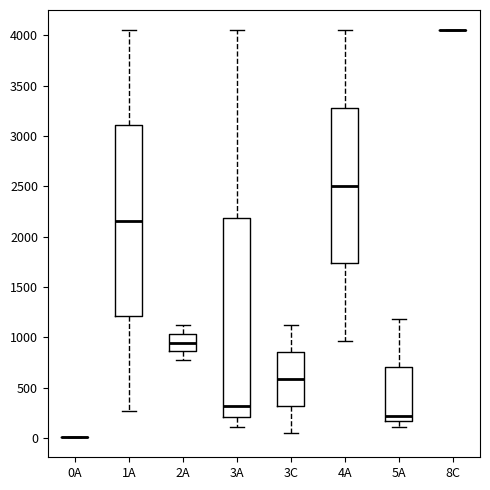

Where does the upper whisker of the box for 5A end on the y-axis? The values are not printed on the chart, so give them approximately, as read against the axis.

1200